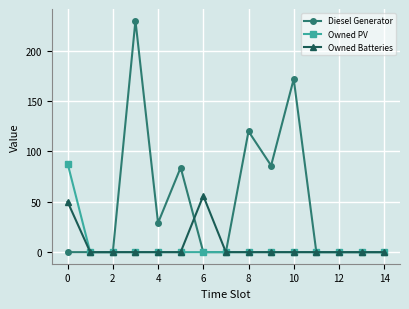

What are all the series names shown in the legend?

Diesel Generator, Owned PV, Owned Batteries